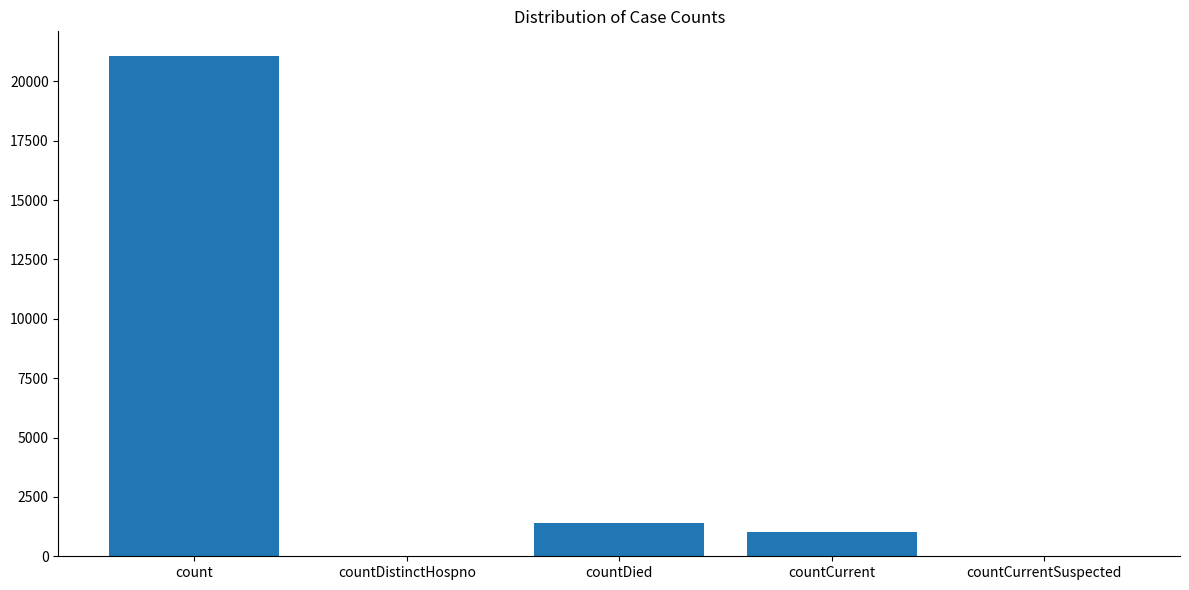

What is the greatest value displayed?

21050